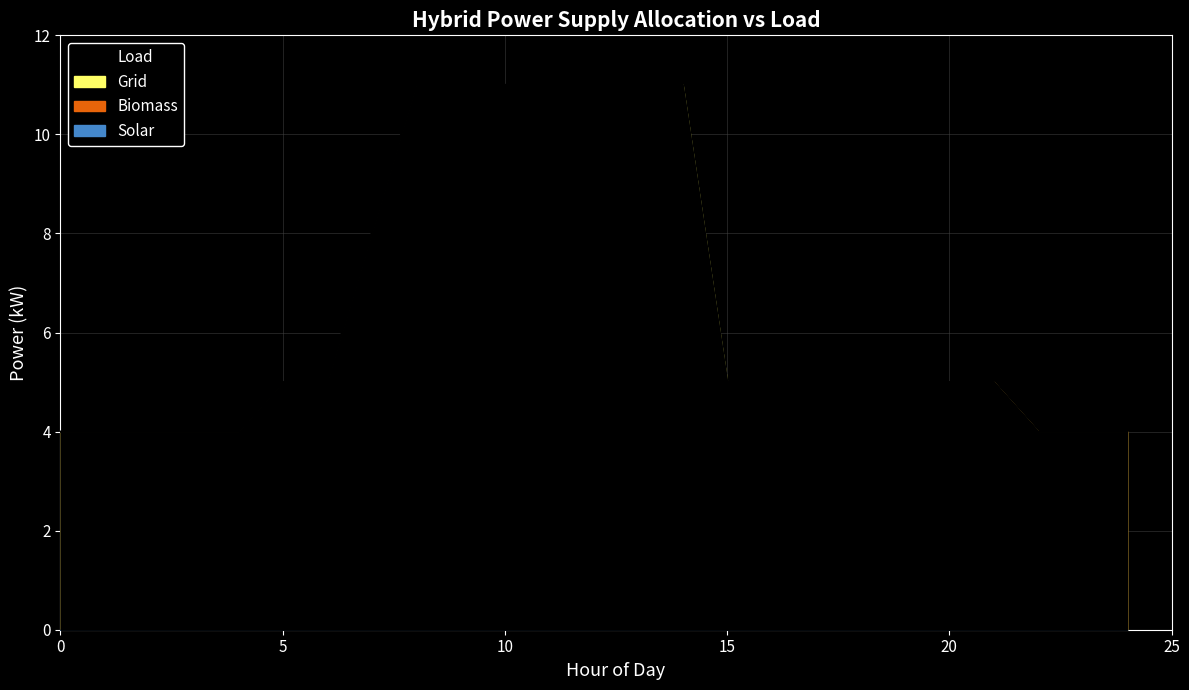

What is the spread (max minus min) of values at 0?

4